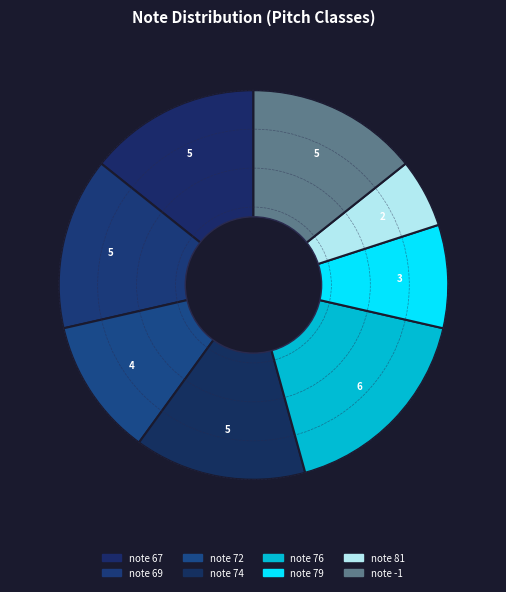

Which category has the biggest portion of the pie?

note 76